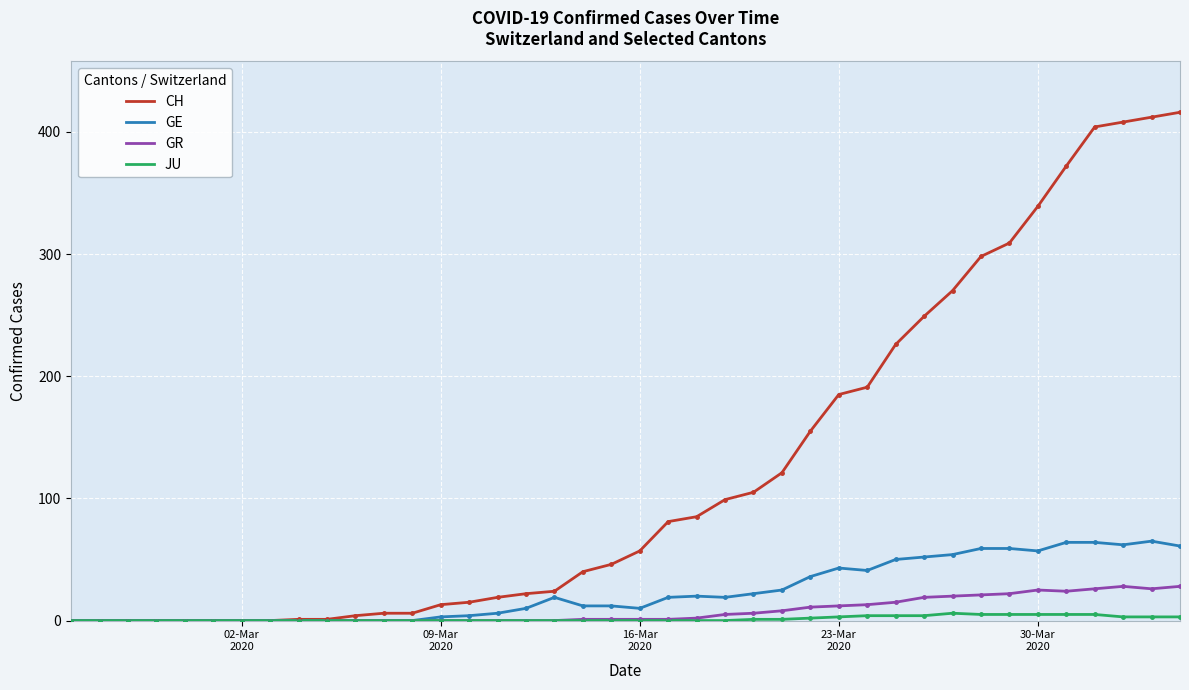

Does the chart have visible grid lines?

Yes